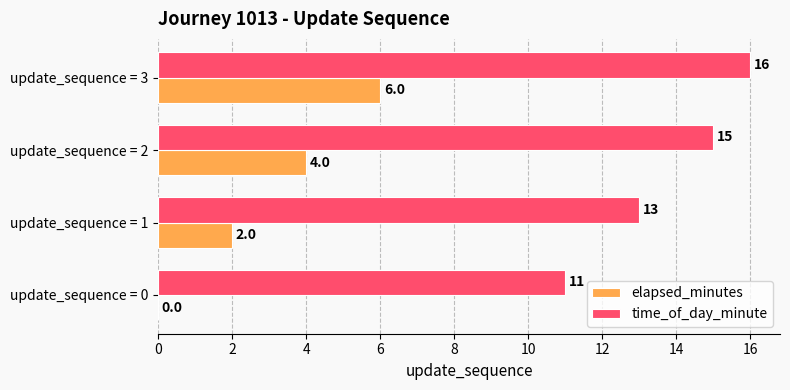

What are all the series names shown in the legend?

elapsed_minutes, time_of_day_minute